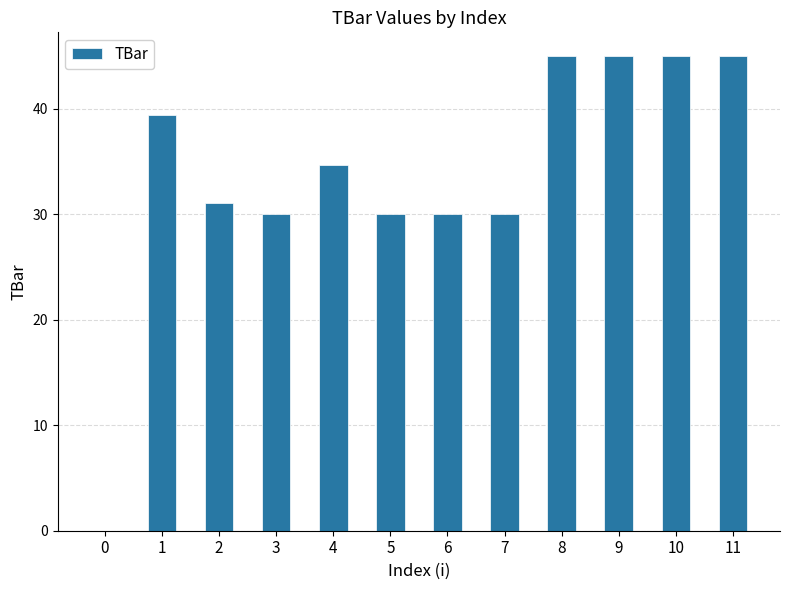

What is the sum of the values at 11 and 0?

45.0